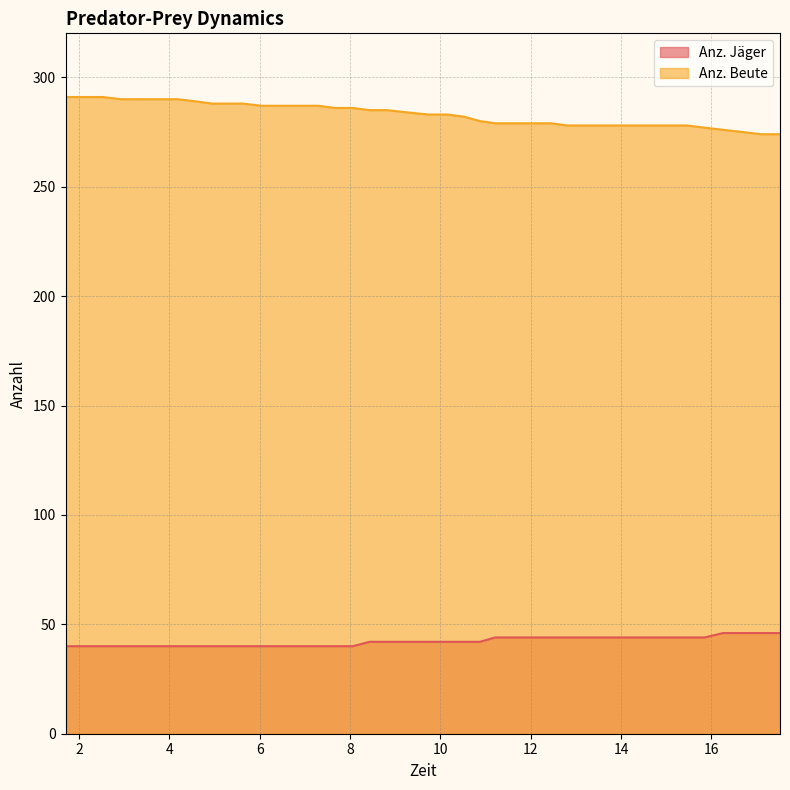

True or false: Anz. Jäger and Anz. Beute cross at least once.

False